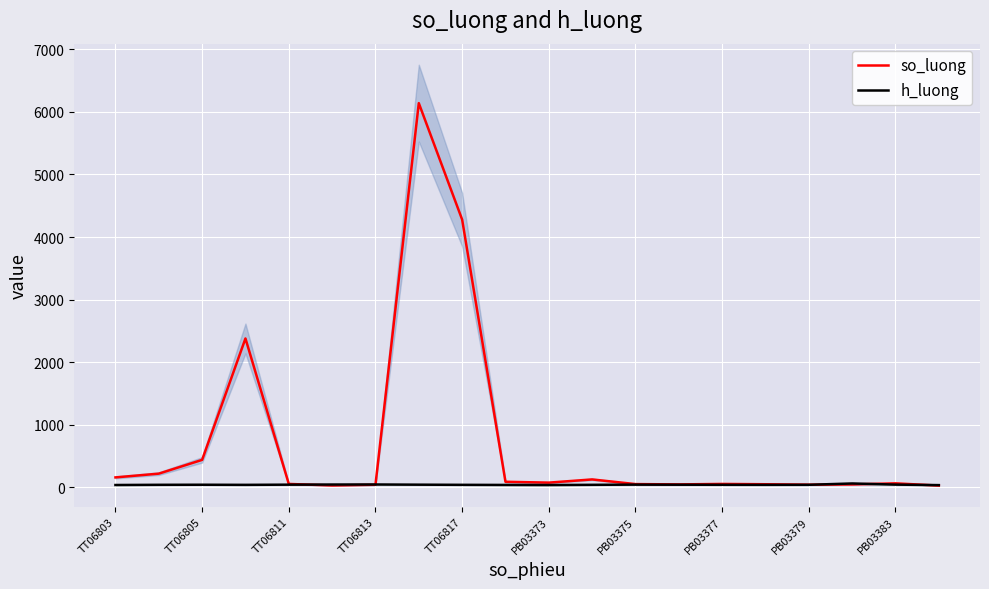

Reading left to right, transcribe all the data shown in this chart.

so_luong: 160.0	220.0	440.0	2380.0	55.5	31.0	42.3	6140.0	4280.0	90.0	76.5	127.5	53.0	48.0	55.5	50.5	43.5	47.5	65.0	29.0
h_luong: 38.5	41.6	42.8	40.9	43.9	46.1	46.8	43.7	41.2	39.4	38.0	41.4	44.5	43.2	41.9	41.2	41.9	63.0	44.8	36.7